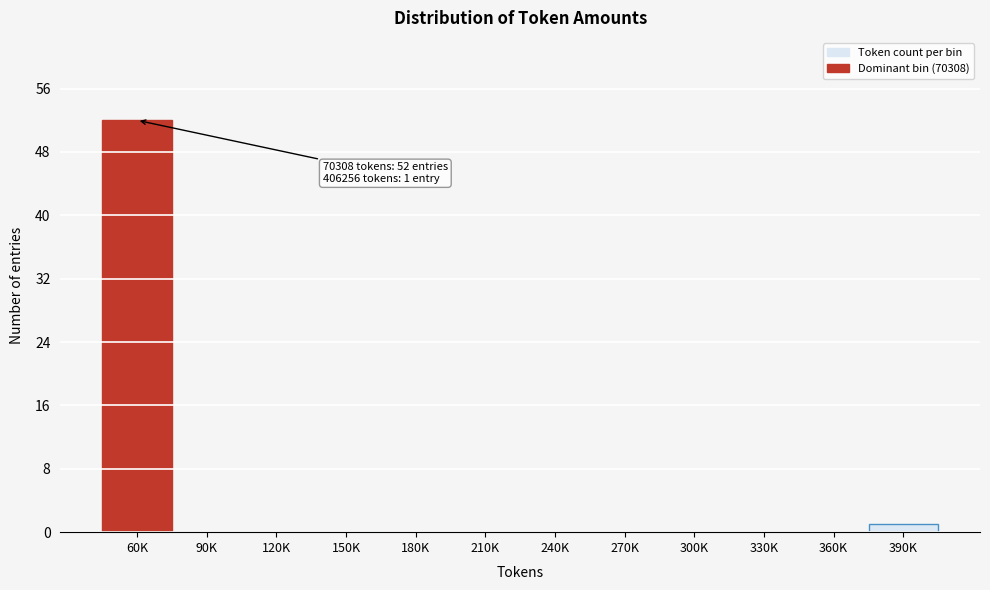

Reading right to left, transcribe all the data shown in this chart.

390K=1	360K=0	330K=0	300K=0	270K=0	240K=0	210K=0	180K=0	150K=0	120K=0	90K=0	60K=52